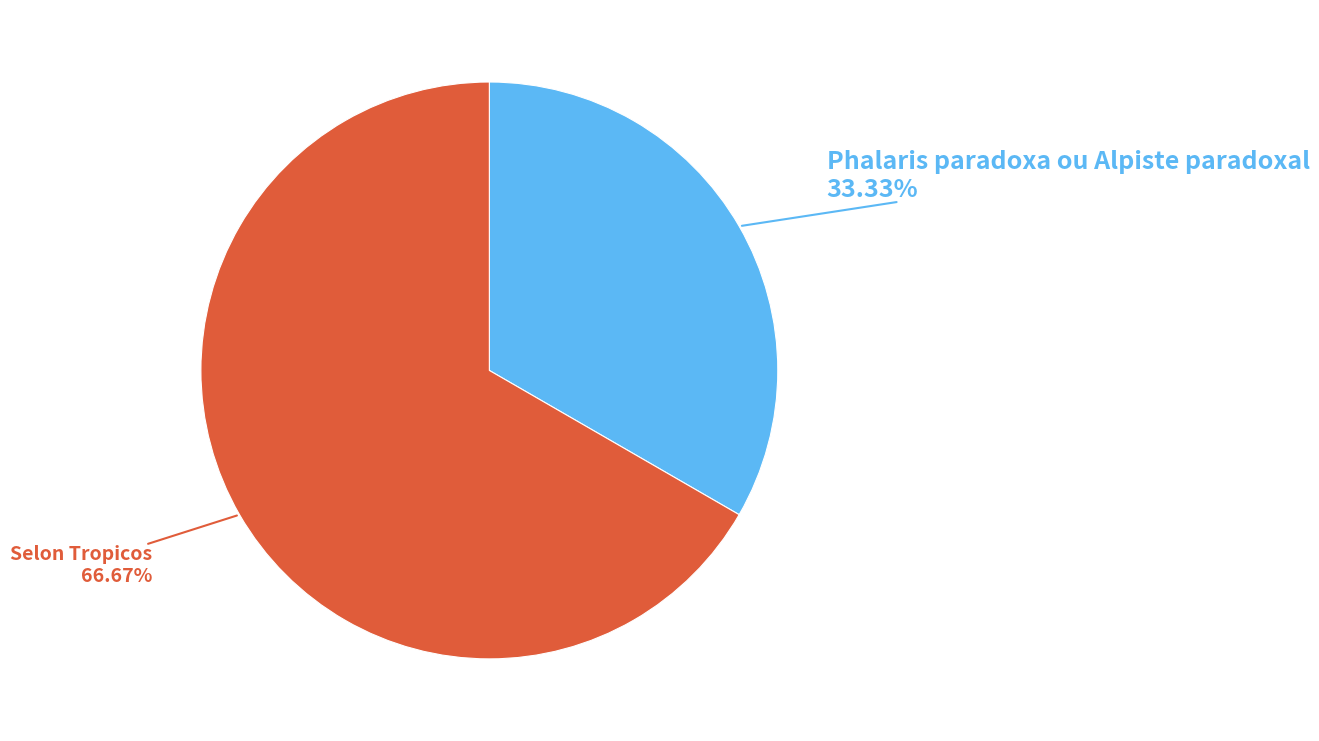

What is the smallest slice in the pie chart?

Phalaris paradoxa ou Alpiste paradoxal